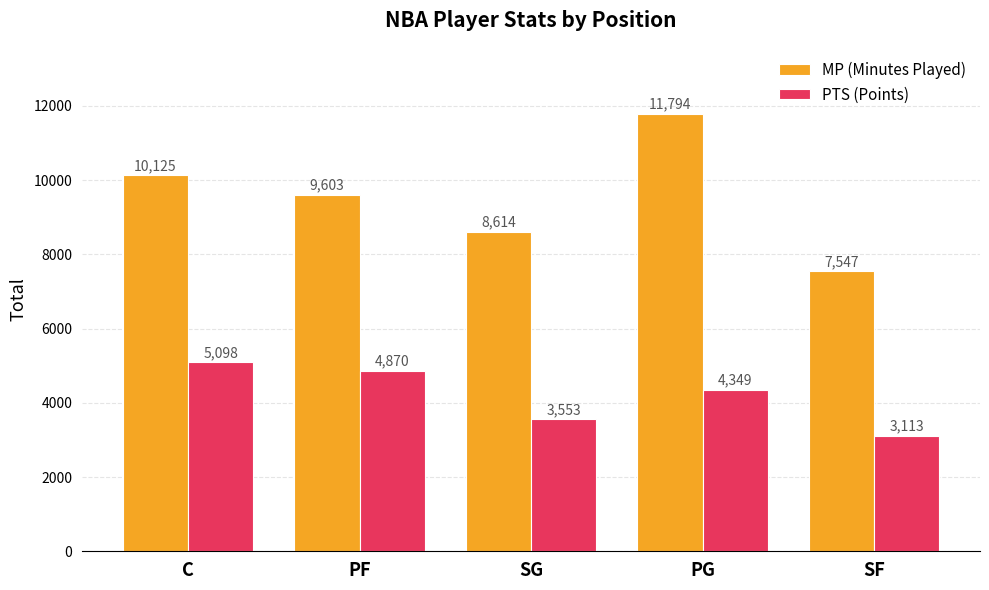

Where is MP (Minutes Played) nearest to the value 9670?

PF